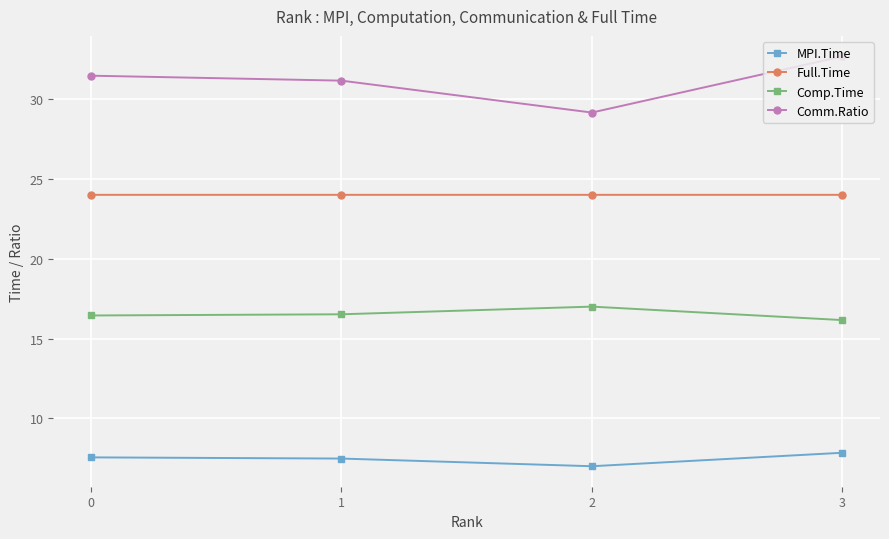

The value of Comm.Ratio at 3 is 46.7. True or false?

False